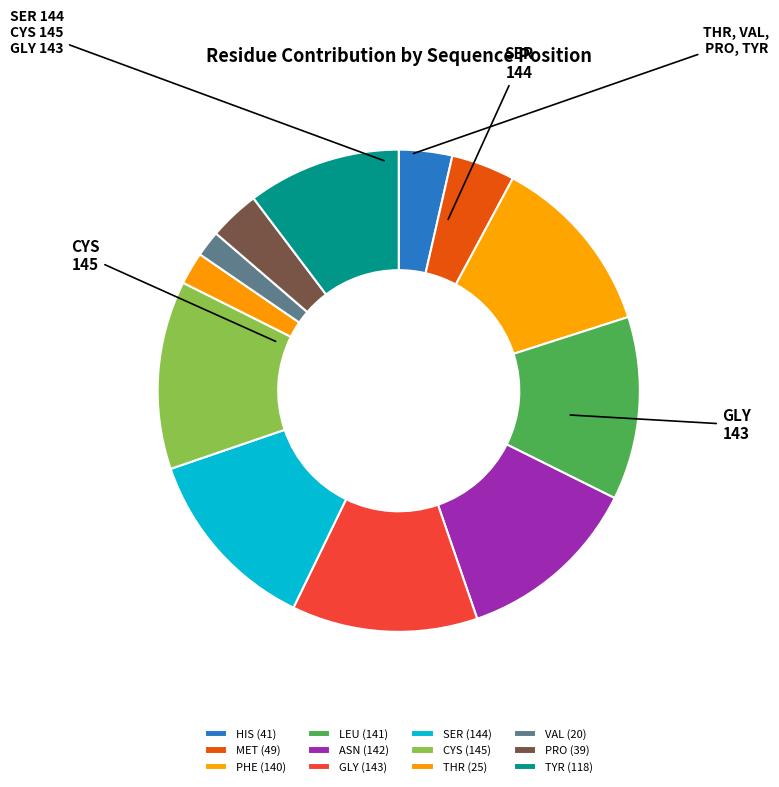

How many segments does this pie chart have?

12